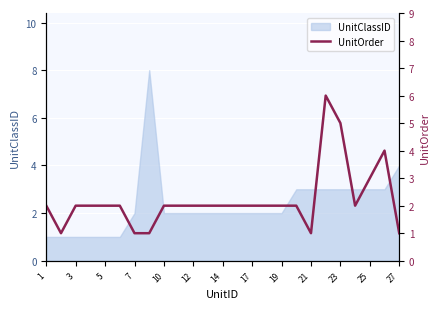

How many lines are shown in the chart?

1